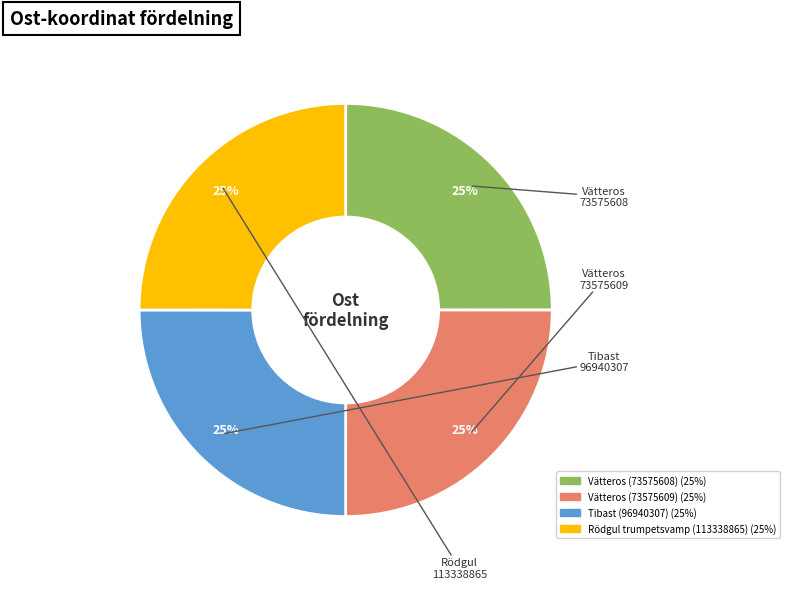

To the nearest percent, what is the combined percentage of Tibast (96940307) and Vätteros (73575608)?

50%